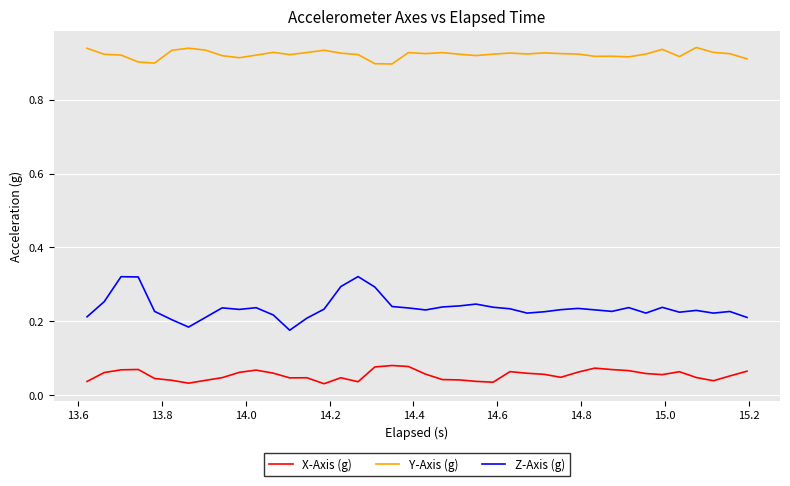

List the series in order of their peak value, highest first.

Y-Axis (g), Z-Axis (g), X-Axis (g)